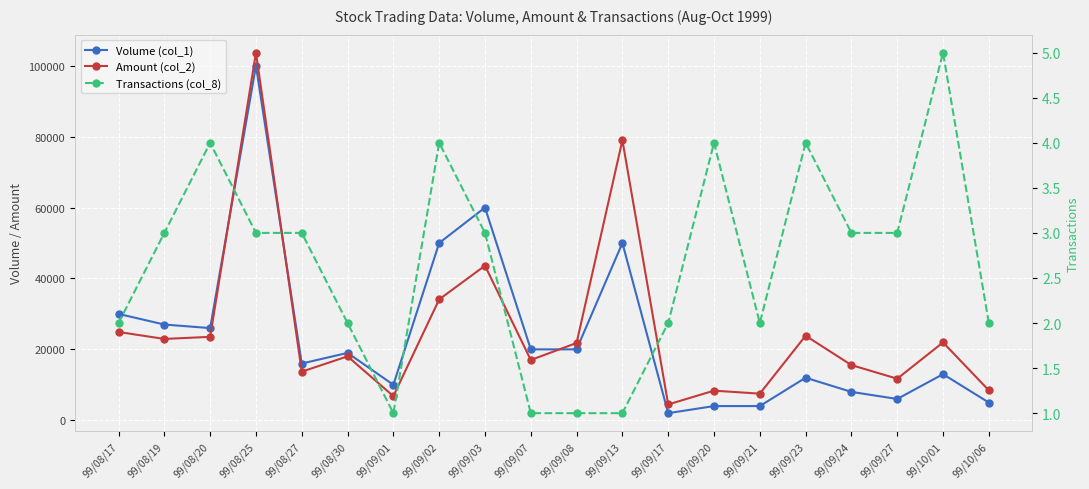

Where does the Volume (col_1) series first go above 19000?

99/08/17